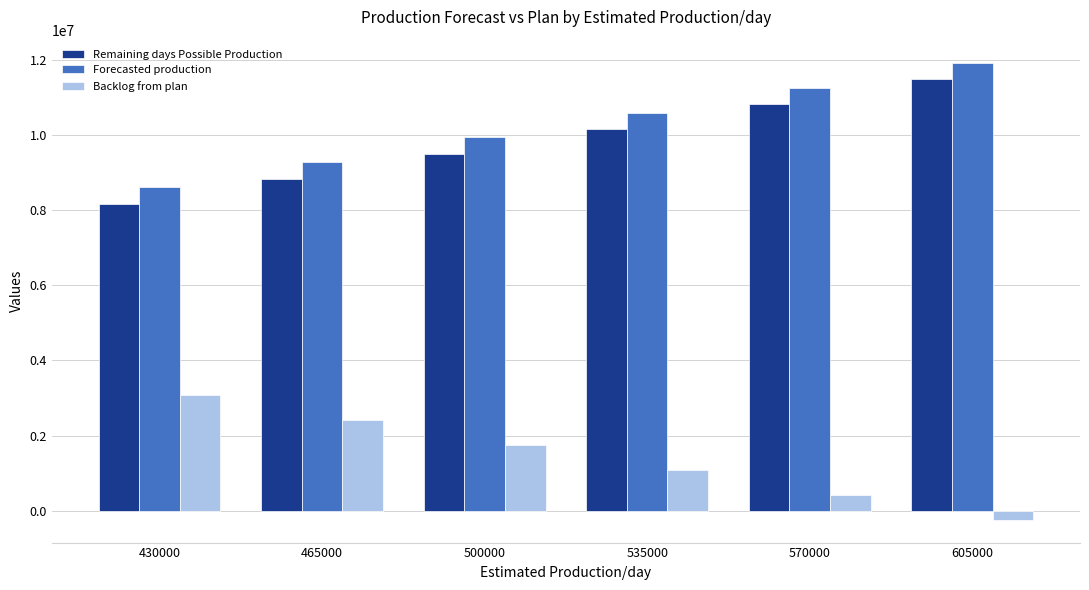

What is the approximate value of Backlog from plan at 570000, to the nearest 100?

426800